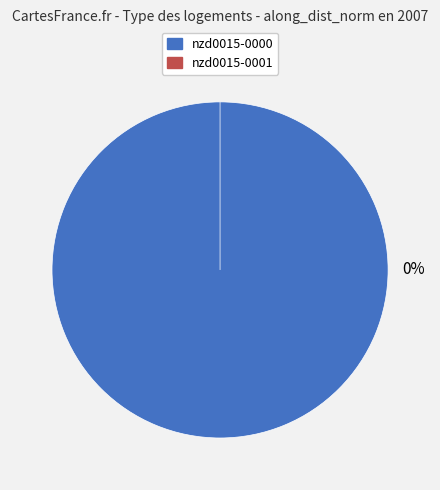

Does nzd0015-0001 account for over 50% of the chart?

No